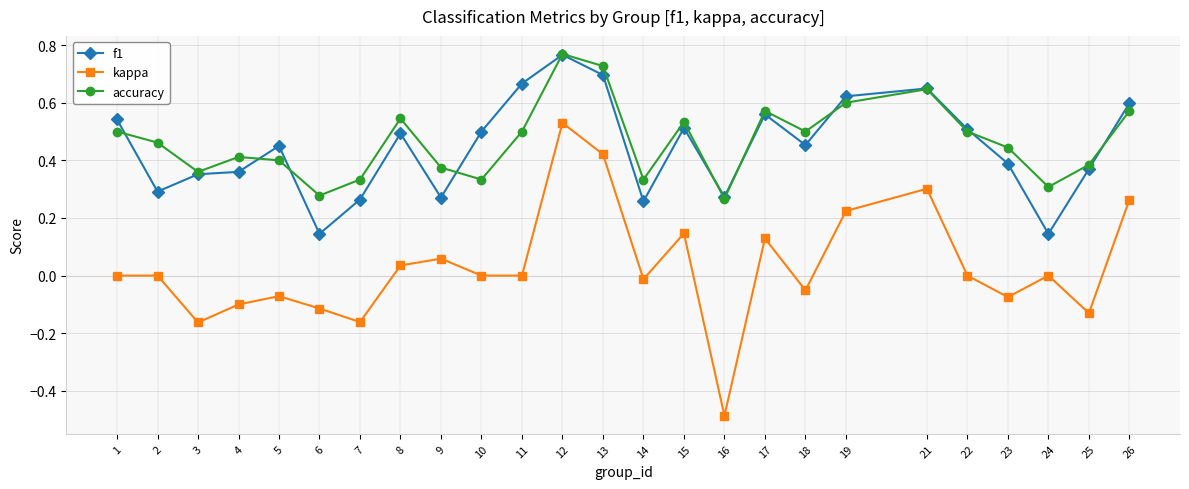

What is the smallest value displayed?

-0.5